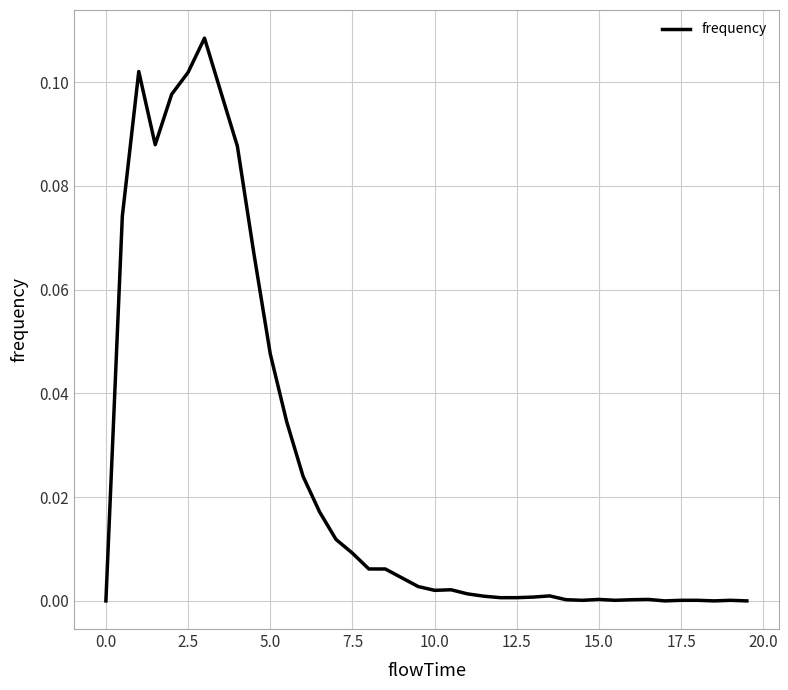

Is this an area chart (filled region under the line)?

No